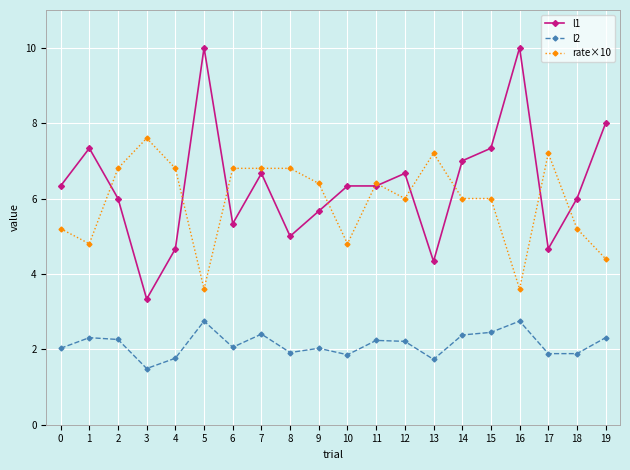

What is the difference between the maximum and minimum values in the rate×10 series?

4.0